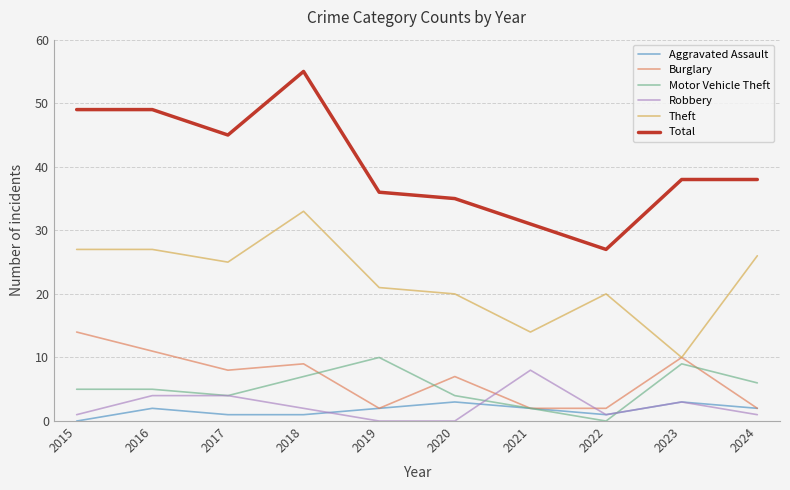

Which category has the highest value across all series?

2018